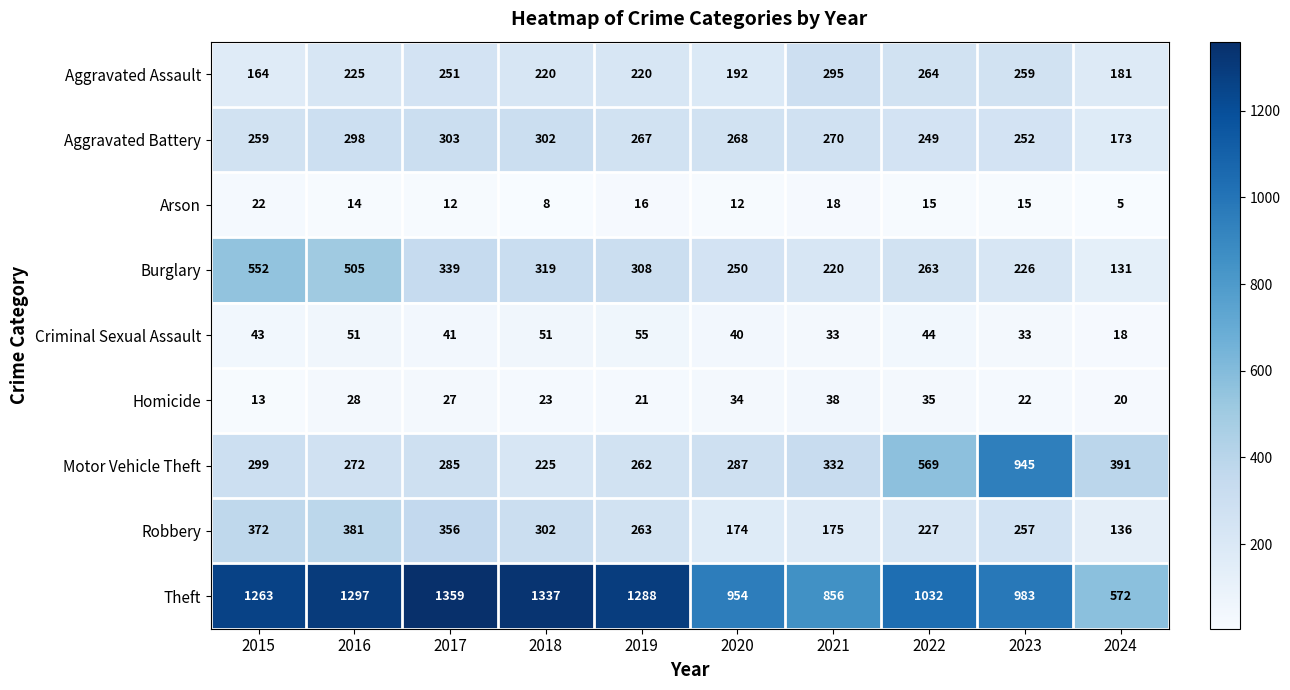

What is the sum of the Motor Vehicle Theft values at 2023 and 2016?

1217